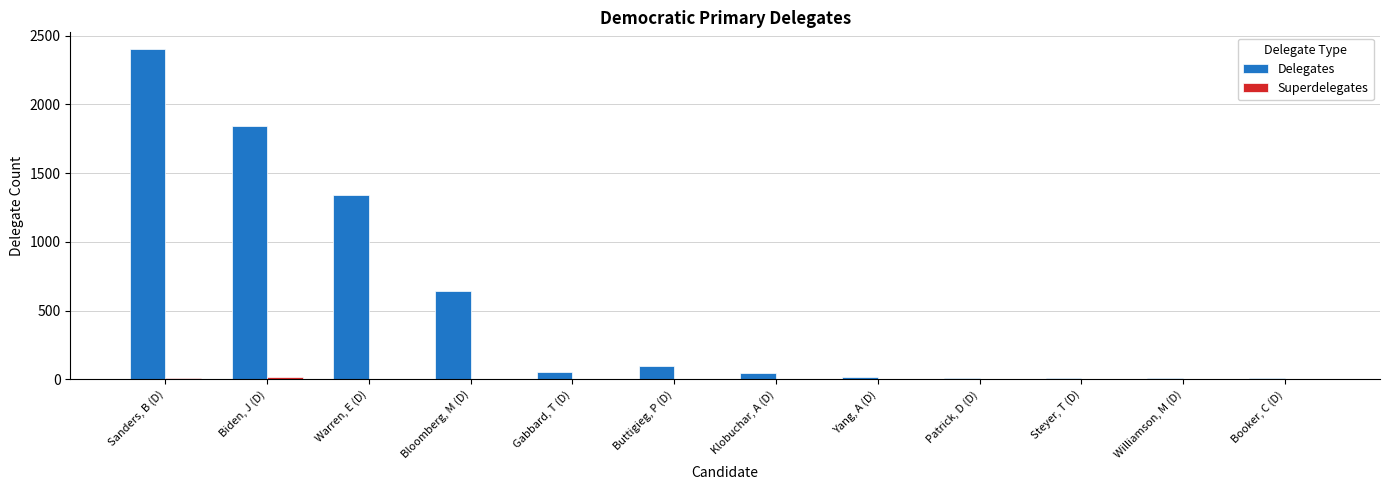

What is the sum of all Delegates values?

6474